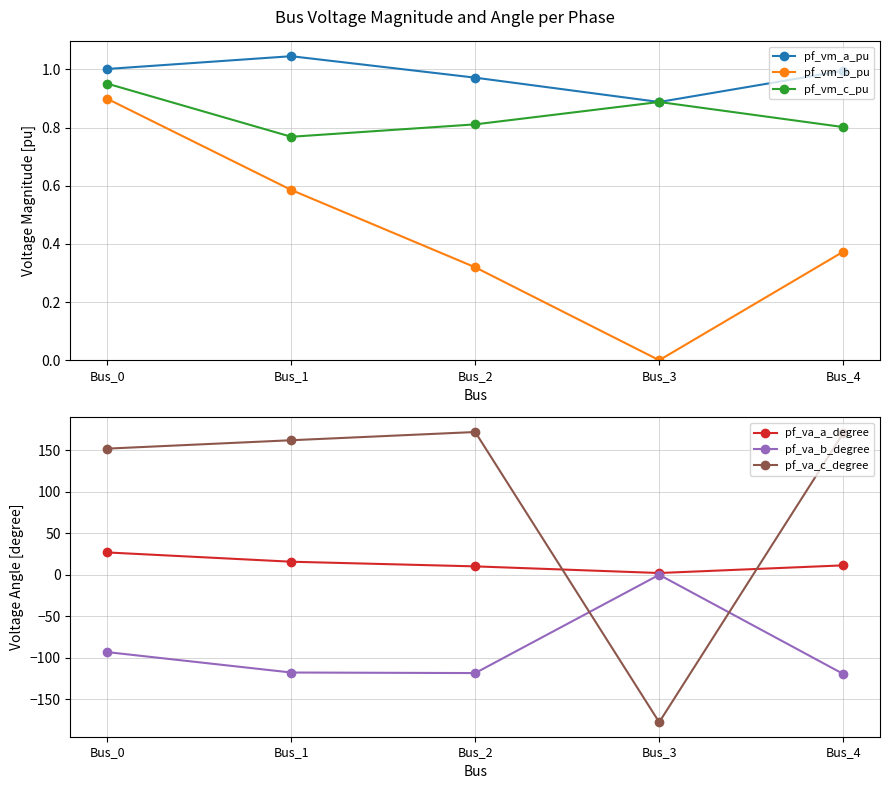

What is the spread (max minus min) of values at Bus_1?

280.2